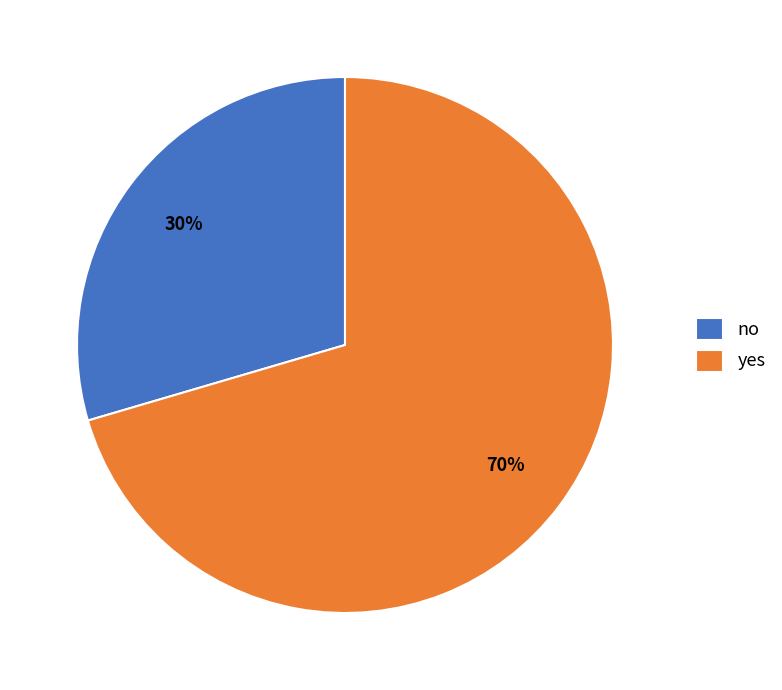

How many segments does this pie chart have?

2